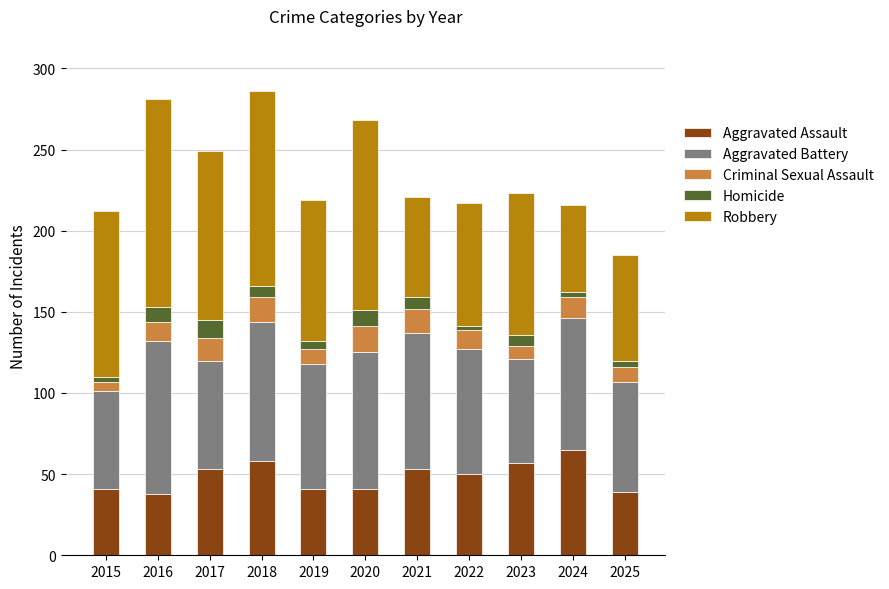

What is the difference between the maximum and second lowest values in the Aggravated Assault series?

26